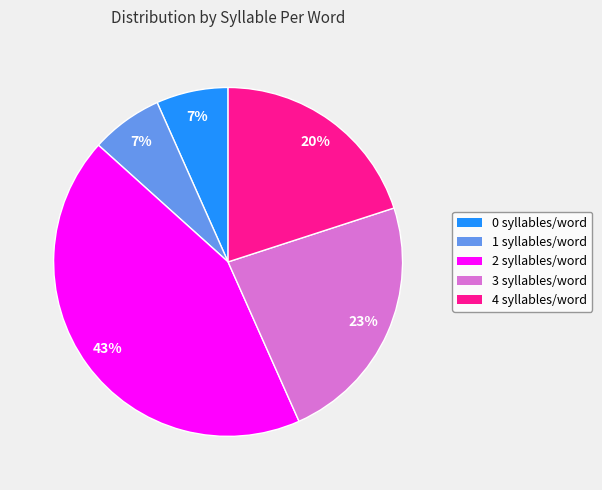

To the nearest percent, what portion does 4 syllables/word represent?

20%